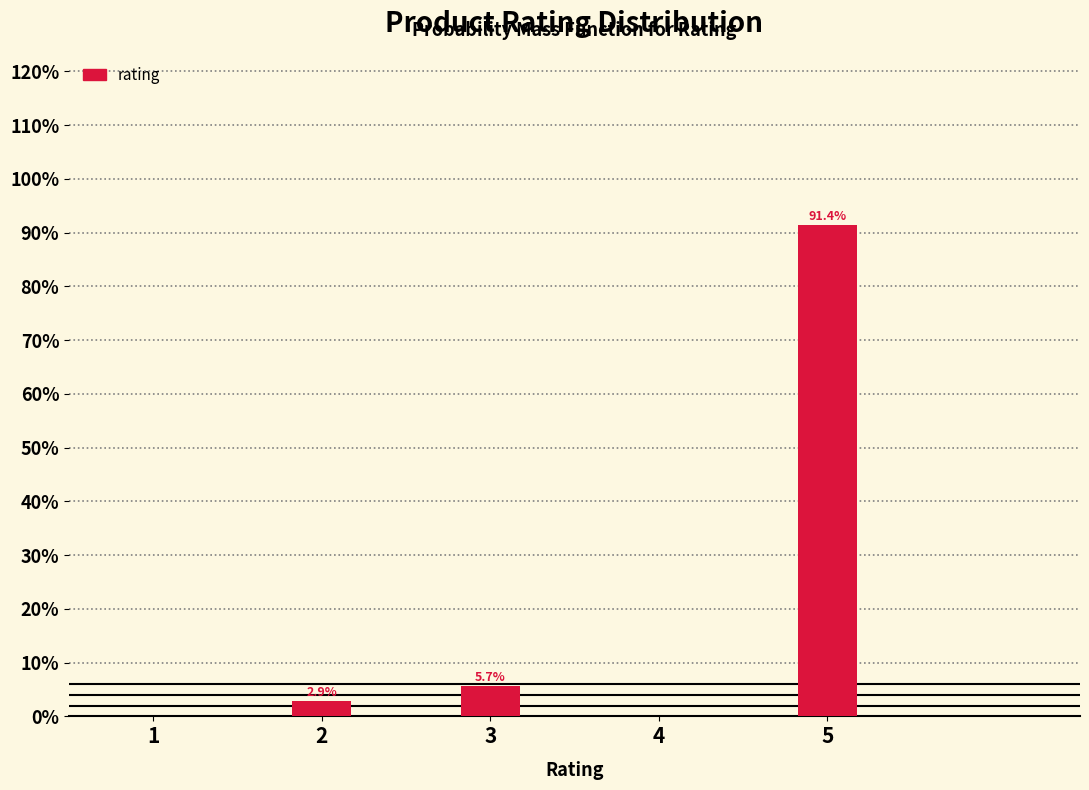

Does the chart contain any negative values?

No